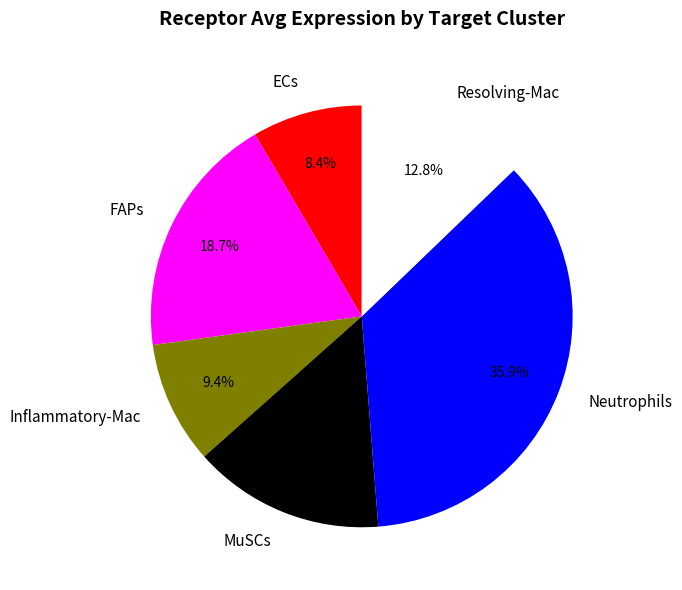

Which category has the smallest portion of the pie?

ECs